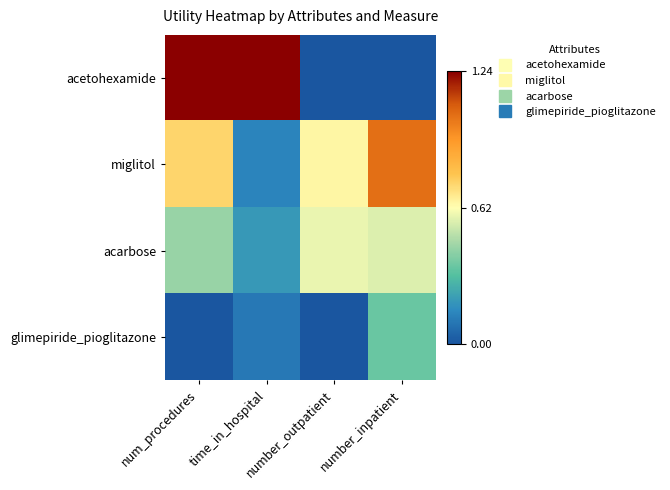

Between num_procedures and number_inpatient, which series saw the biggest shift?

acetohexamide